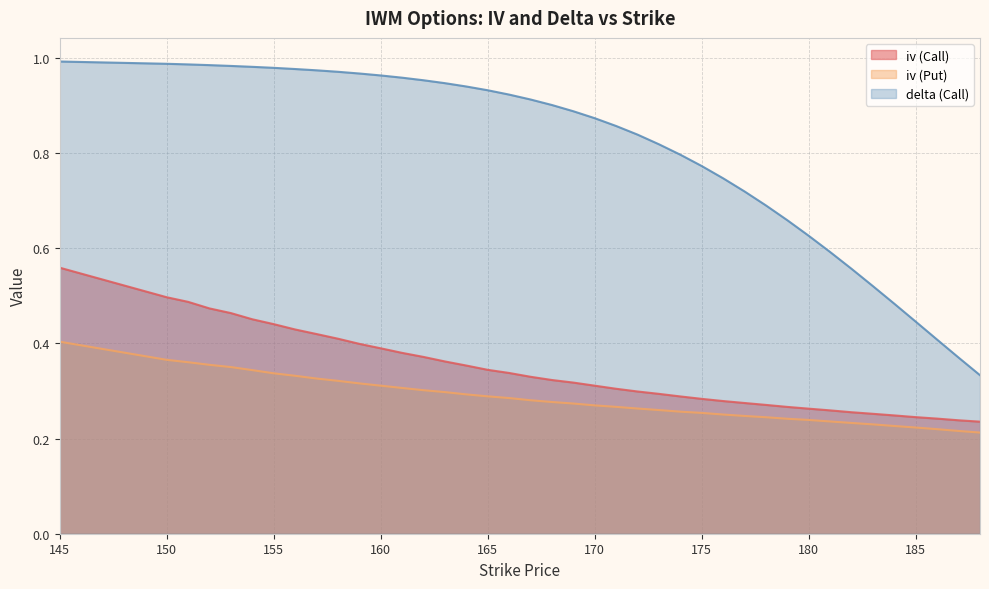

Rank the categories by delta (Call) value from lowest to highest.

188, 187, 186, 185, 184, 183, 182, 181, 180, 179, 178, 177, 176, 175, 174, 173, 172, 171, 170, 169, 168, 167, 166, 165, 164, 163, 162, 161, 160, 159, 158, 157, 156, 155, 154, 153, 152, 151, 150, 145